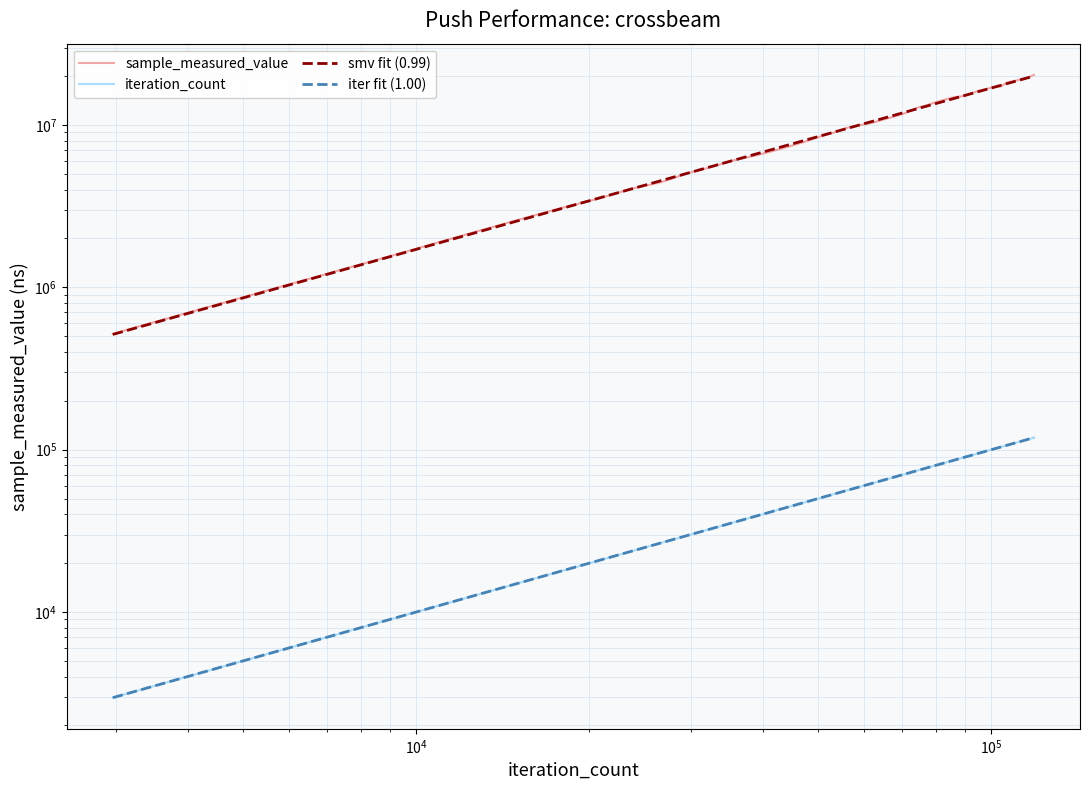

True or false: iteration_count and sample_measured_value cross at least once.

False